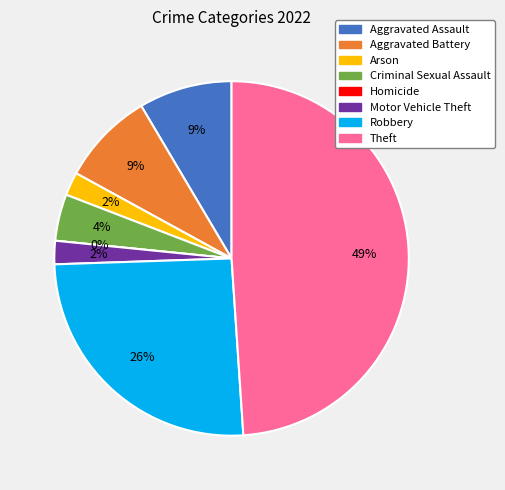

How many slices are in this pie chart?

8